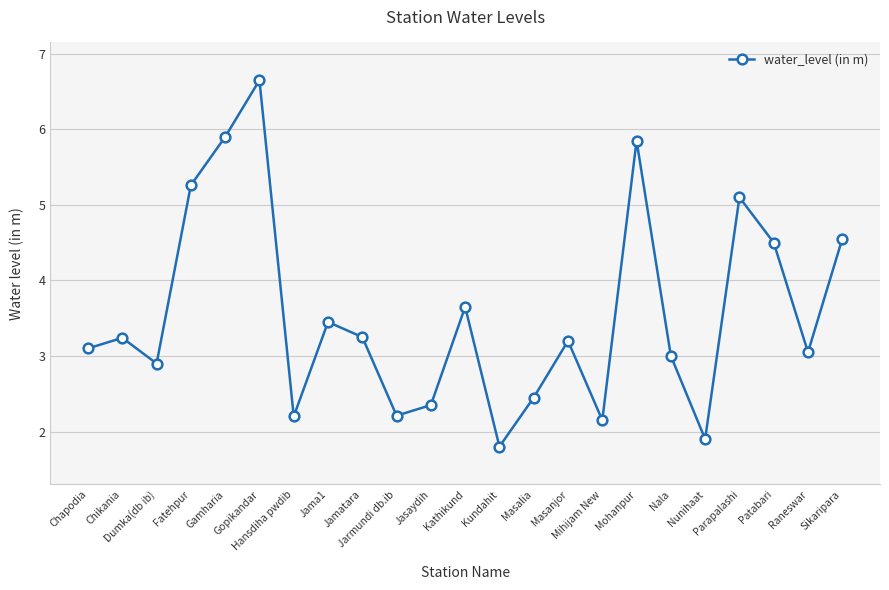

The value at Raneswar is 4.3. True or false?

False